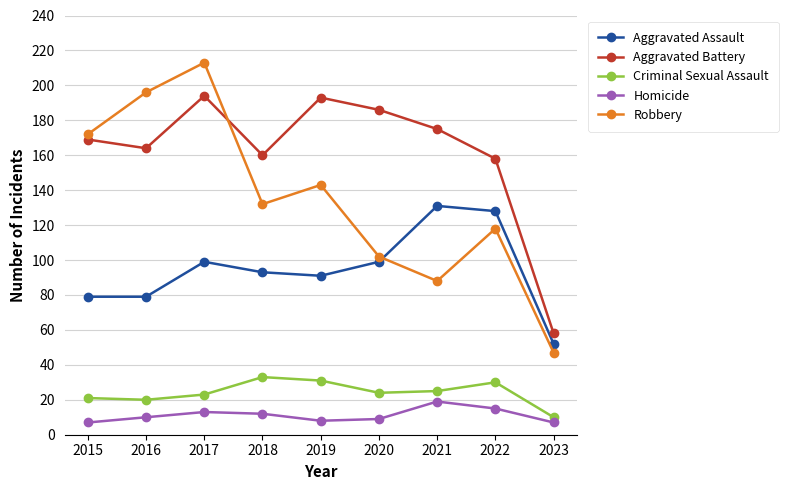

What are all the series names shown in the legend?

Aggravated Assault, Aggravated Battery, Criminal Sexual Assault, Homicide, Robbery